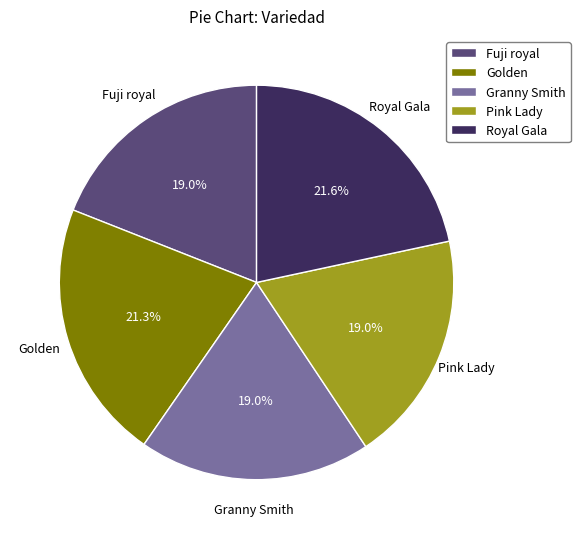

Which has a higher value, Royal Gala or Fuji royal?

Royal Gala